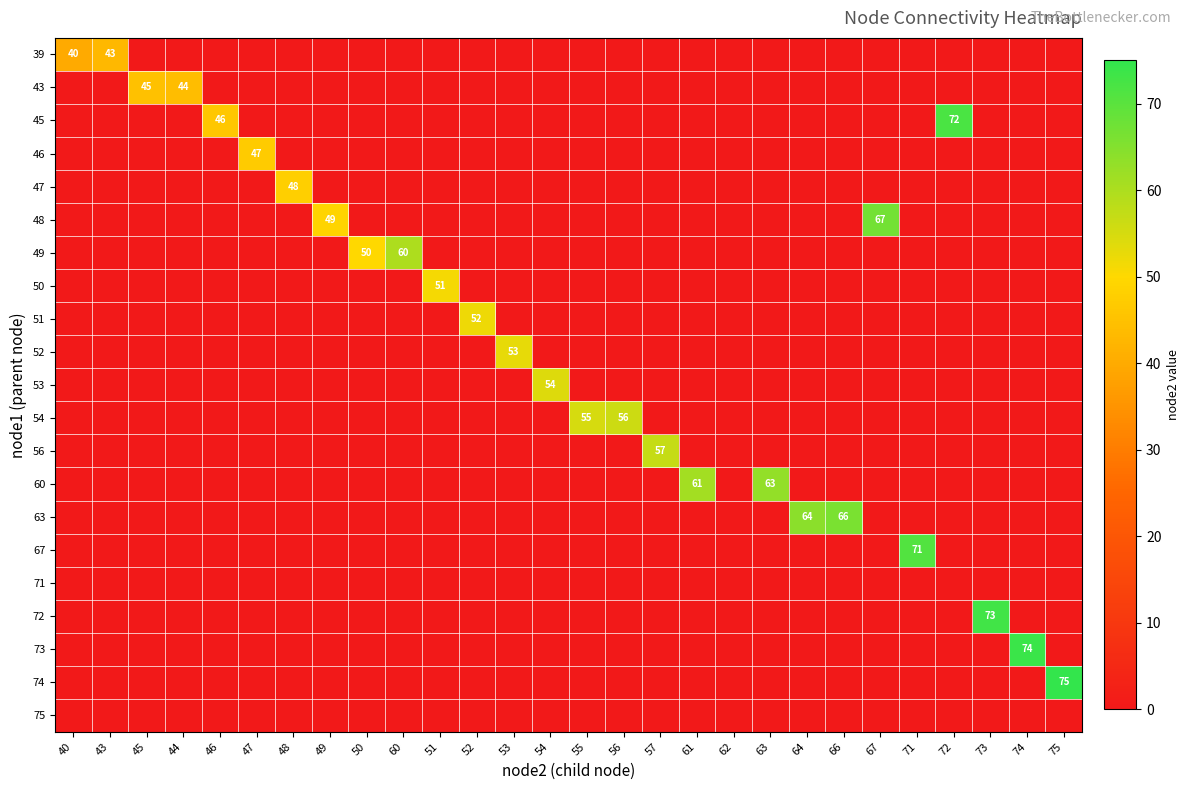

Which series has the largest total across all categories?

63